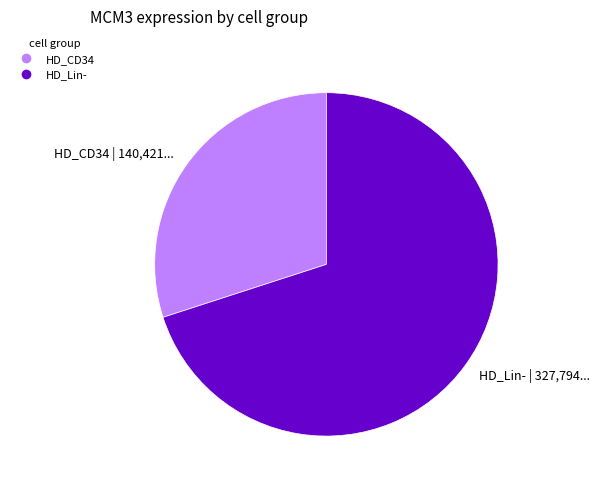

What is the ratio of the value at HD_CD34 to the value at HD_Lin-?

0.4